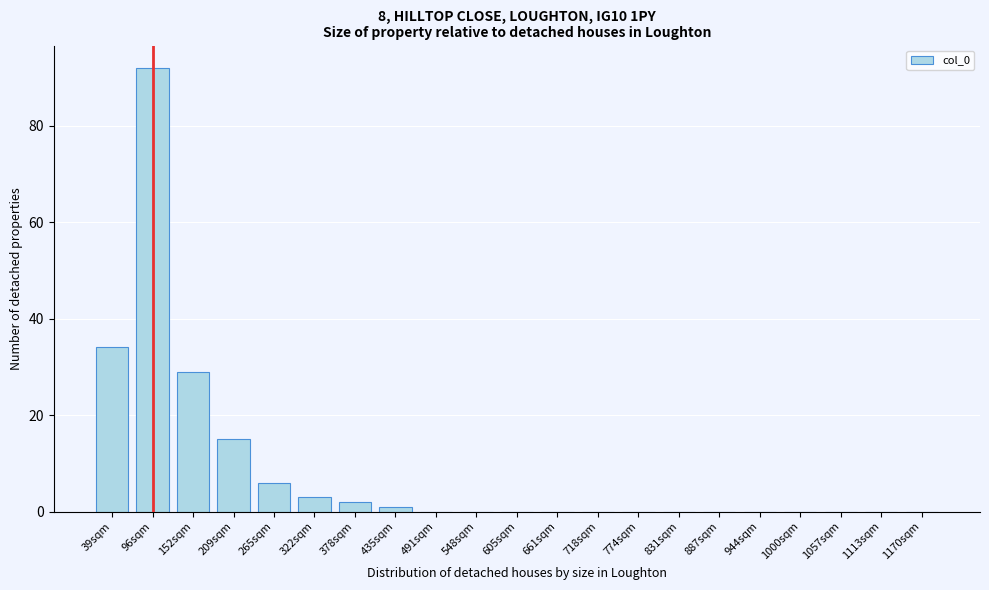

Reading right to left, extract all data points from this chart.

1170sqm=0	1113sqm=0	1057sqm=0	1000sqm=0	944sqm=0	887sqm=0	831sqm=0	774sqm=0	718sqm=0	661sqm=0	605sqm=0	548sqm=0	491sqm=0	435sqm=1	378sqm=2	322sqm=3	265sqm=6	209sqm=15	152sqm=29	96sqm=92	39sqm=34